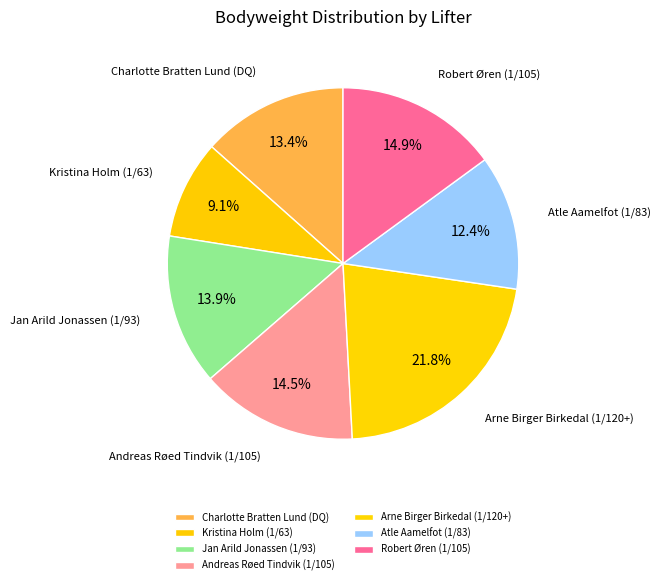

To the nearest percent, what portion does Charlotte Bratten Lund (DQ) represent?

13%